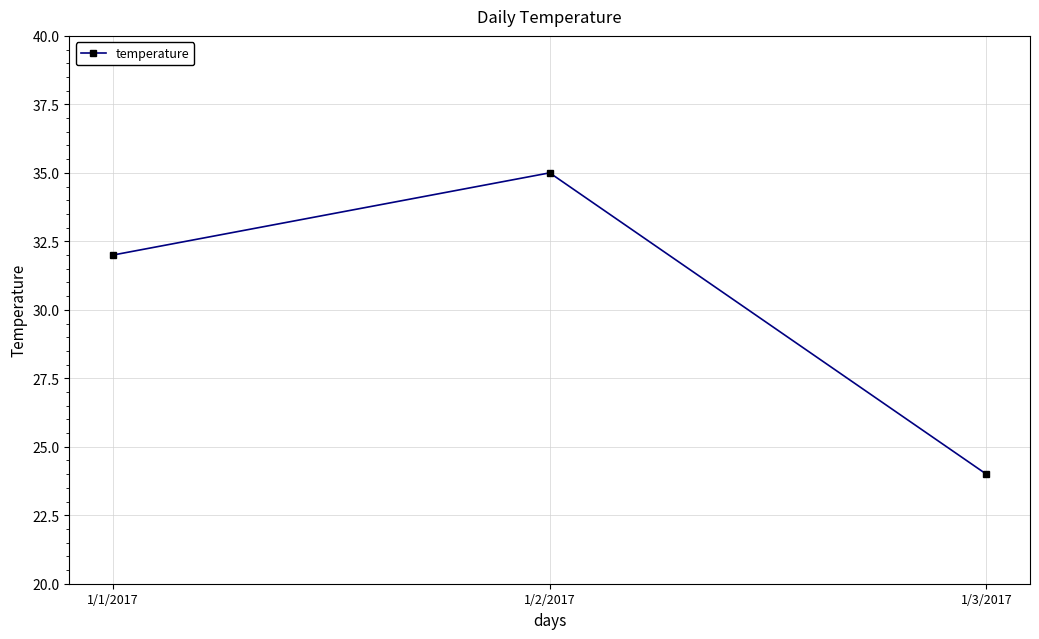

What is the sum of all values?

91